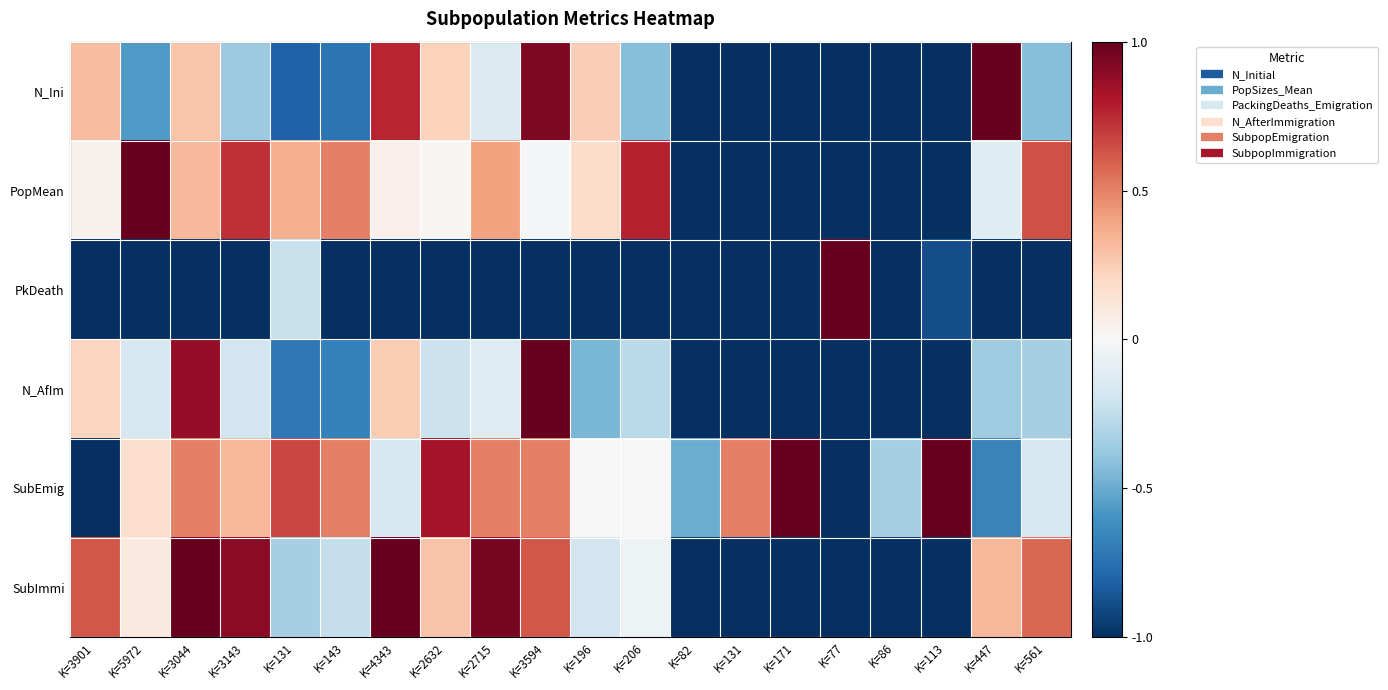

At which category does the chart reach its minimum across all series?

K=82